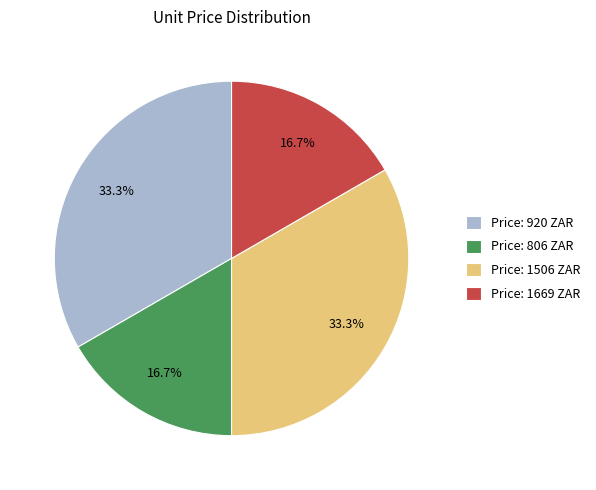

To the nearest percent, what is the difference between the largest and smallest slice percentages?

17%